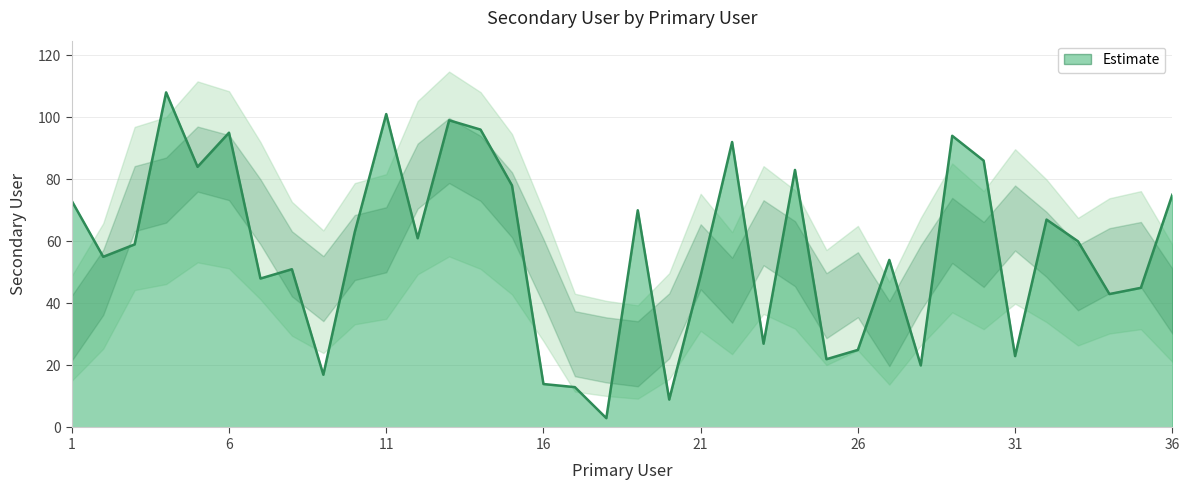

Reading right to left, list all the values displayed in this chart.

75	45	43	60	67	23	86	94	20	54	25	22	83	27	92	49	9	70	3	13	14	78	96	99	61	101	63	17	51	48	95	84	108	59	55	73